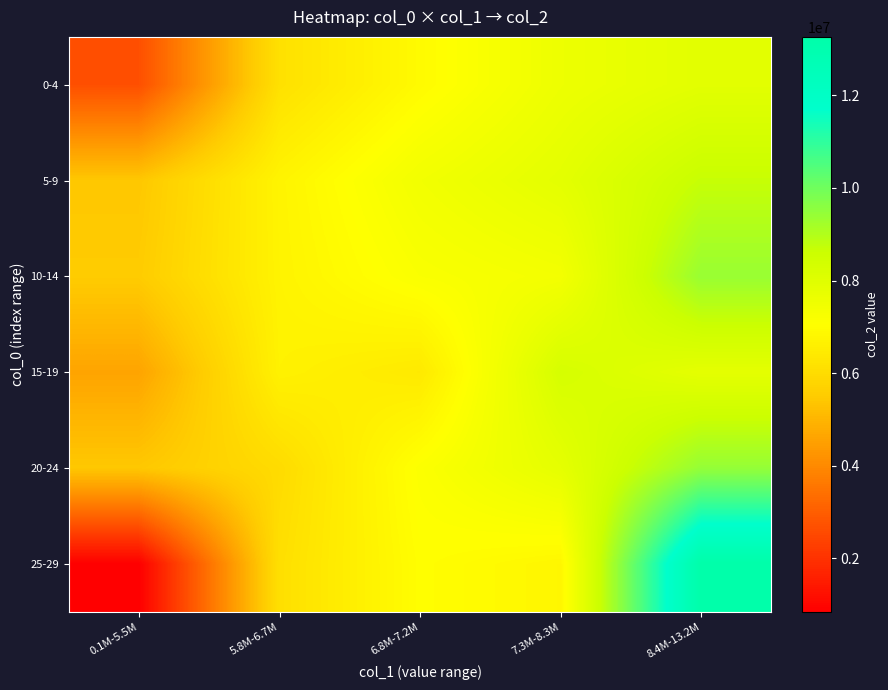

Reading left to right, list all the values displayed in this chart.

0-4: 0.1M-5.5M=2670949.0	5.8M-6.7M=6143628.0	6.8M-7.2M=6929954.0	7.3M-8.3M=7577875.0	8.4M-13.2M=7912124.6
5-9: 0.1M-5.5M=5416134.5	5.8M-6.7M=6731548.0	6.8M-7.2M=7439091.3	7.3M-8.3M=7867417.0	8.4M-13.2M=8677502.0
10-14: 0.1M-5.5M=5522012.5	5.8M-6.7M=6710464.0	6.8M-7.2M=7200790.0	7.3M-8.3M=7391547.0	8.4M-13.2M=9383640.0
15-19: 0.1M-5.5M=4606363.7	5.8M-6.7M=6664937.0	6.8M-7.2M=6415544.0	7.3M-8.3M=8291800.0	8.4M-13.2M=7843104.0
20-24: 0.1M-5.5M=5427693.2	5.8M-6.7M=5981604.0	6.8M-7.2M=7133948.5	7.3M-8.3M=7817978.2	8.4M-13.2M=9438693.5
25-29: 0.1M-5.5M=845006.5	5.8M-6.7M=6099083.3	6.8M-7.2M=7028447.0	7.3M-8.3M=6806388.6	8.4M-13.2M=13264085.0